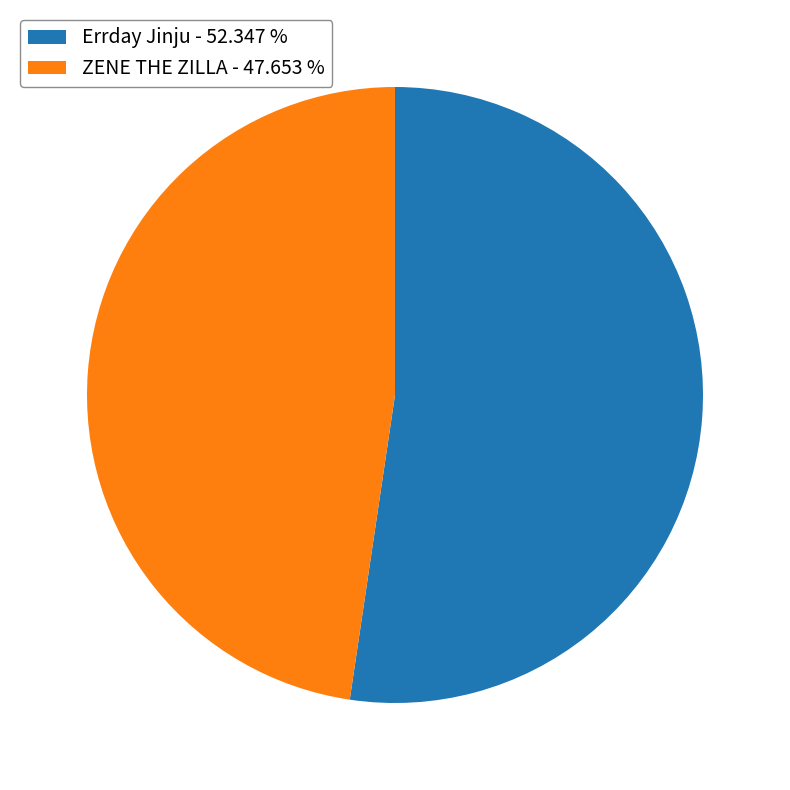

Between Errday Jinju and ZENE THE ZILLA, which is larger?

Errday Jinju